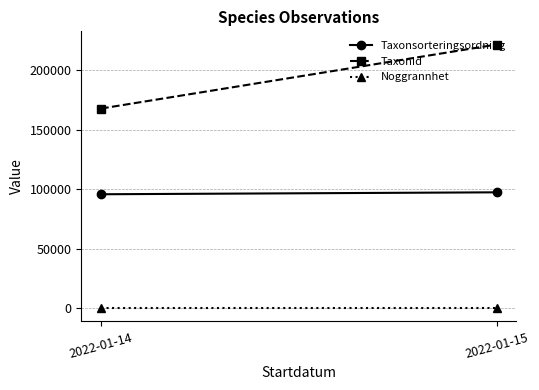

Reading left to right, list all the values displayed in this chart.

Taxonsorteringsordning: 95803.0	97427.0
TaxonId: 167826.2	221642.5
Noggrannhet: 25.0	25.0